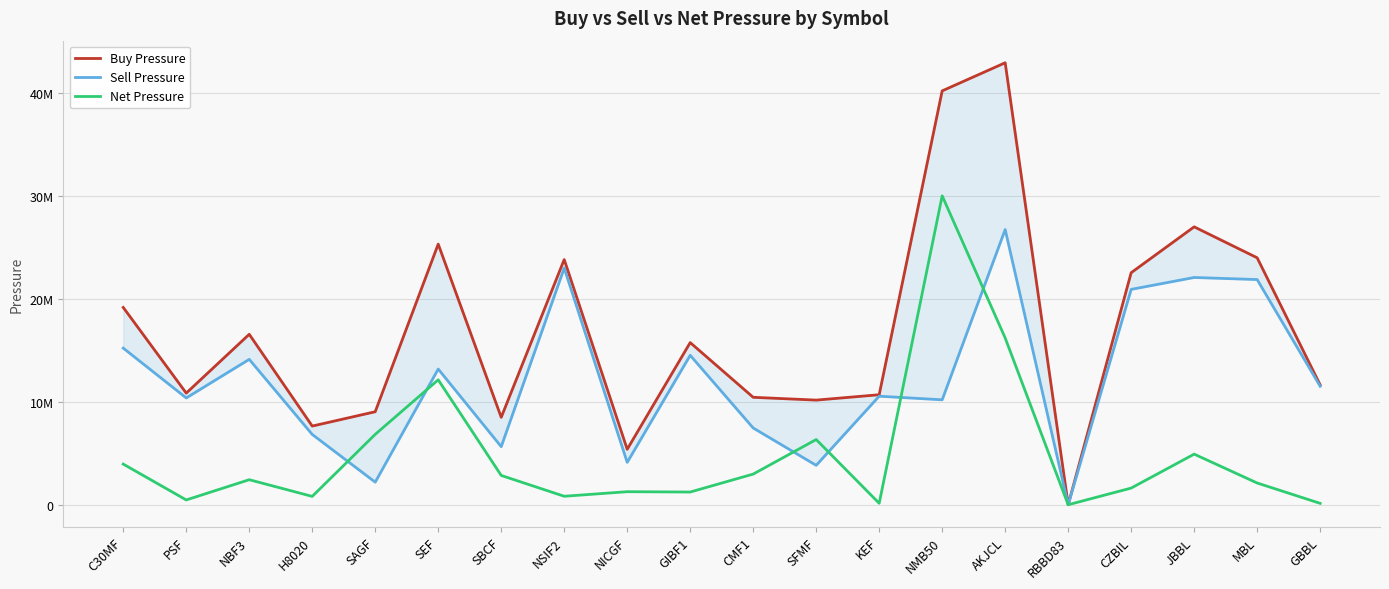

What is the spread (max minus min) of values at SEF?

13190083